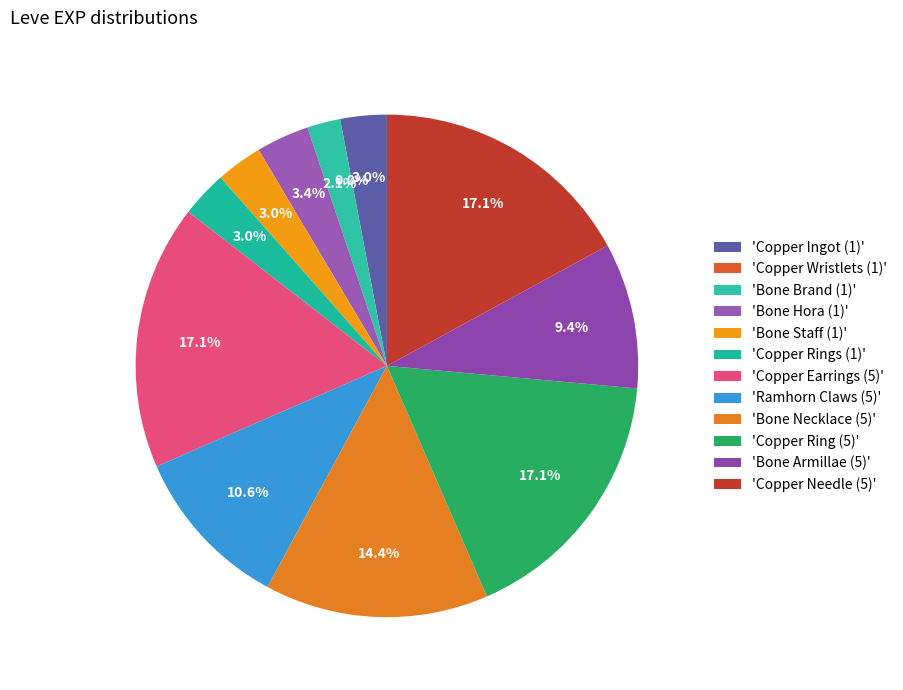

To the nearest percent, what is the average slice percentage?

8%